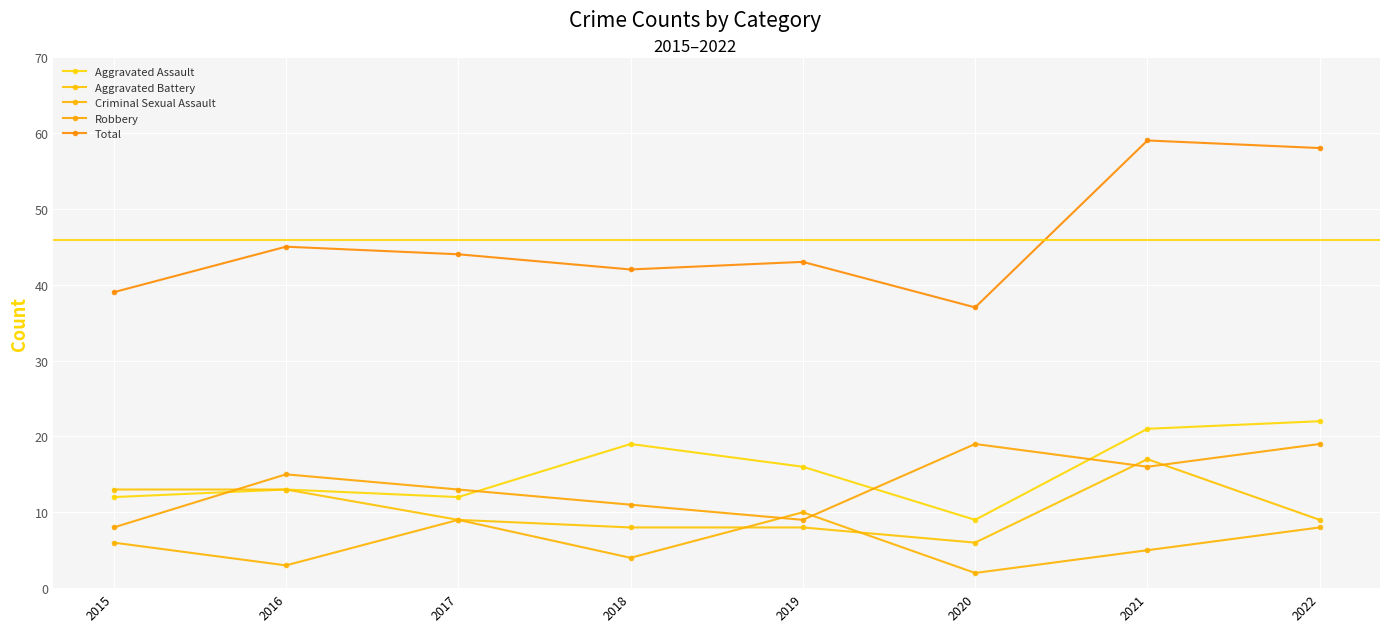

What is the difference between the highest and lowest values at 2021?

54